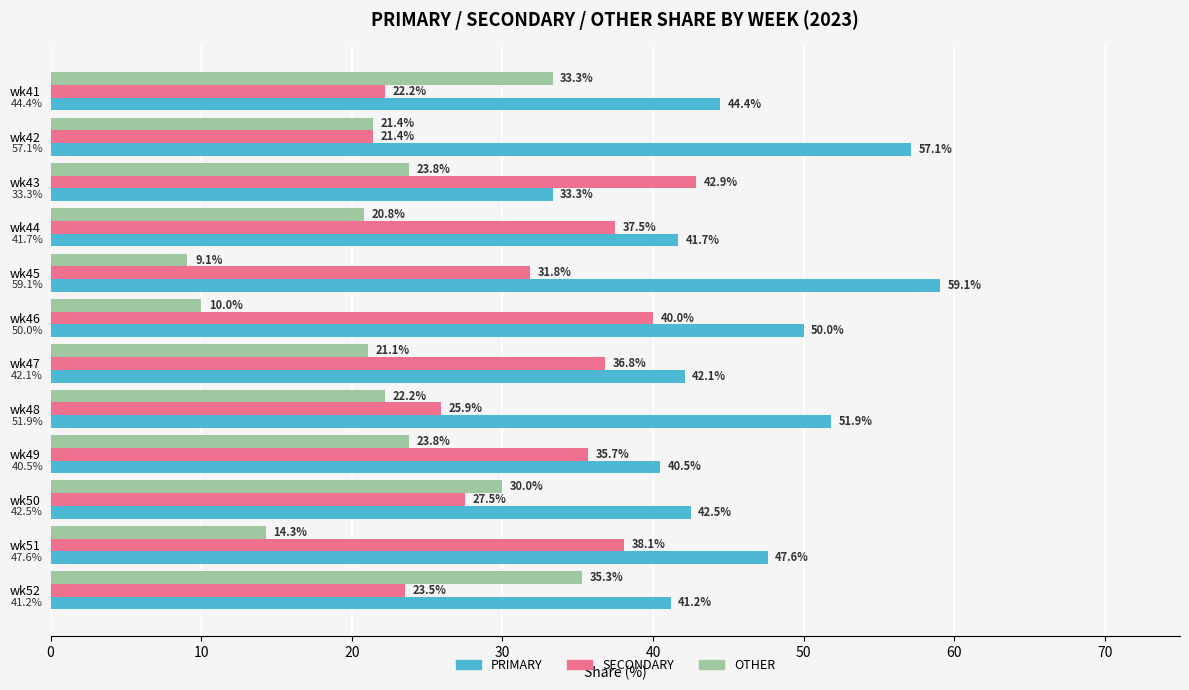

Which series has the widest spread of values?

OTHER